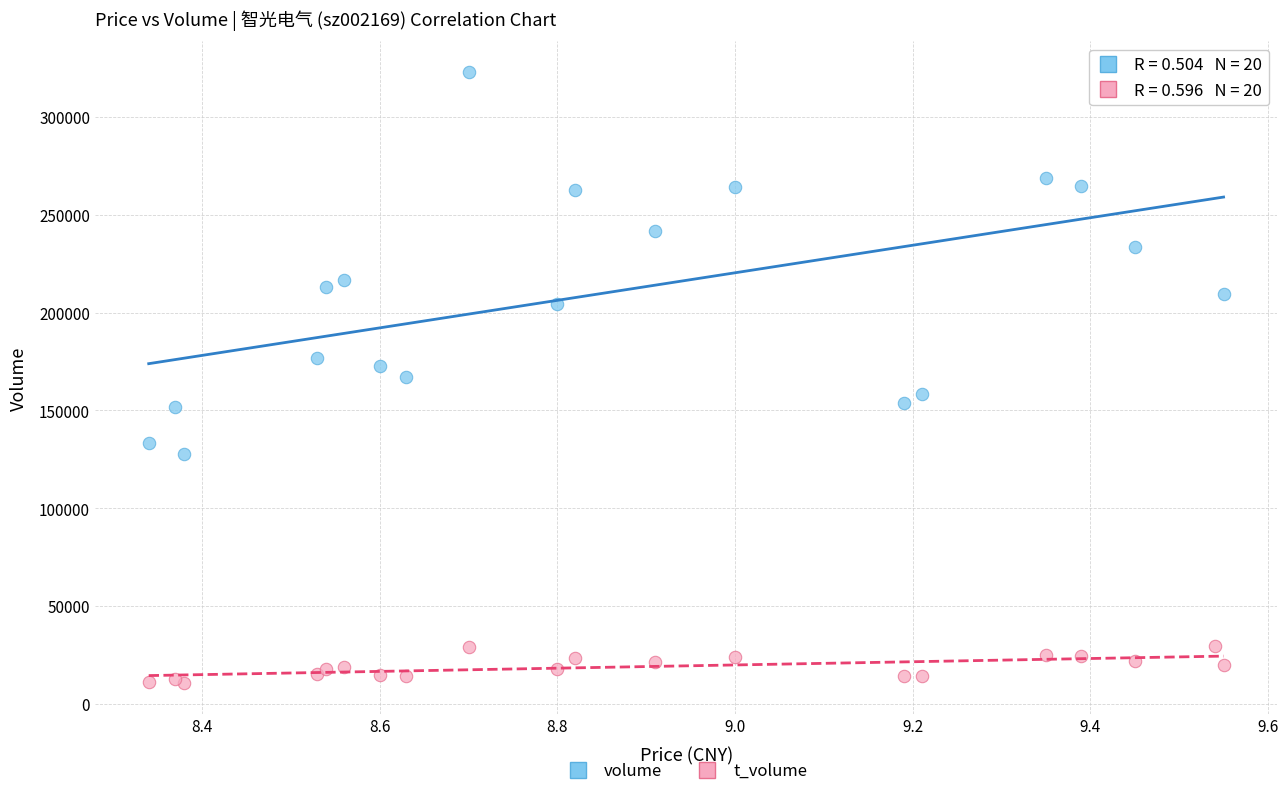

Which series reaches the maximum Y coordinate?

volume